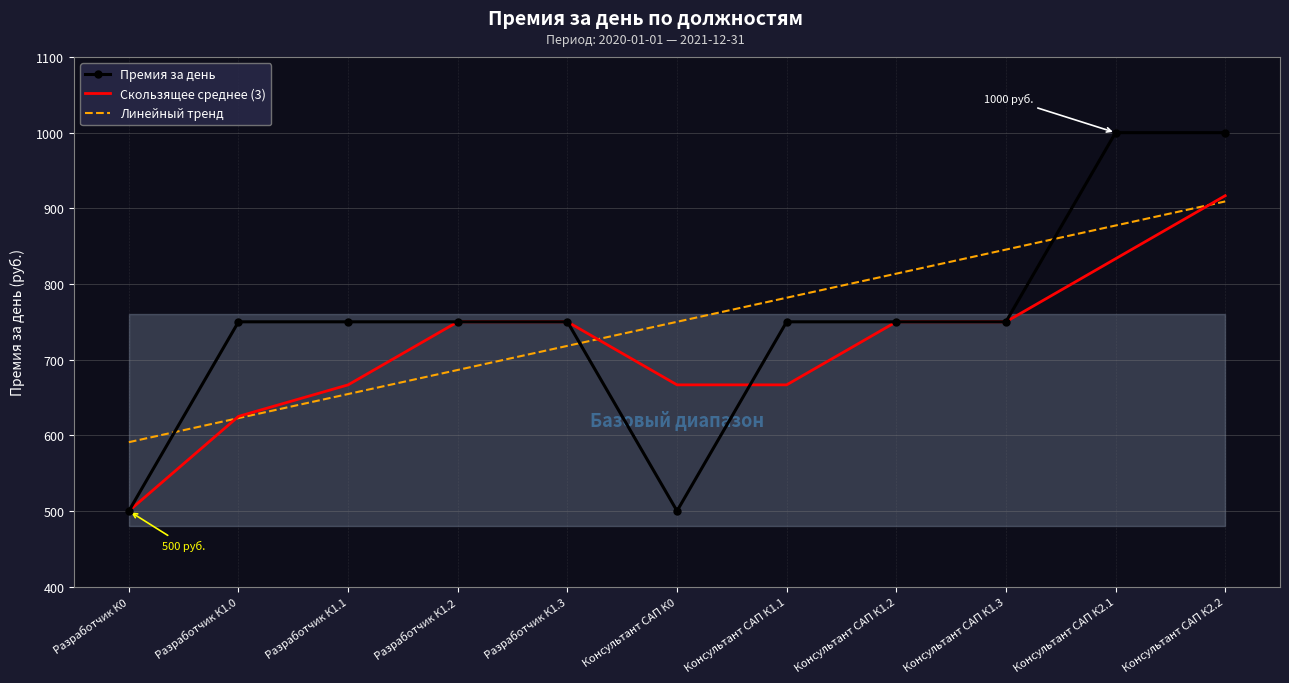

Which category has the lowest value across all series?

Разработчик К0